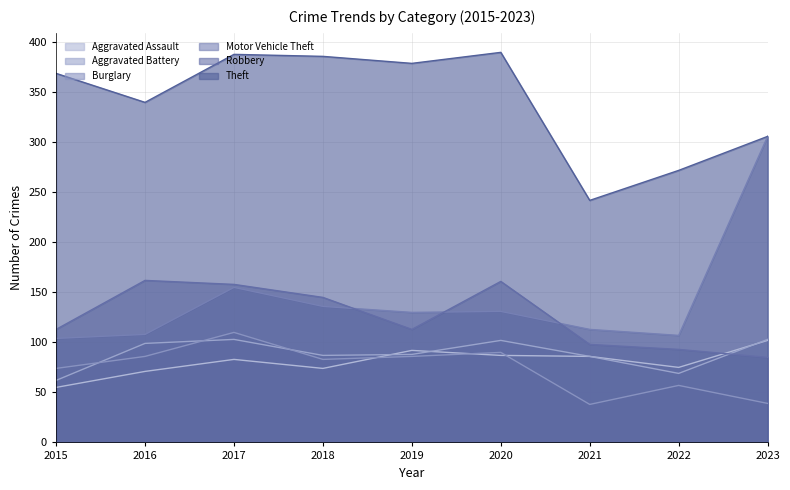

True or false: Robbery has more than 2 points higher than both neighbors.

False